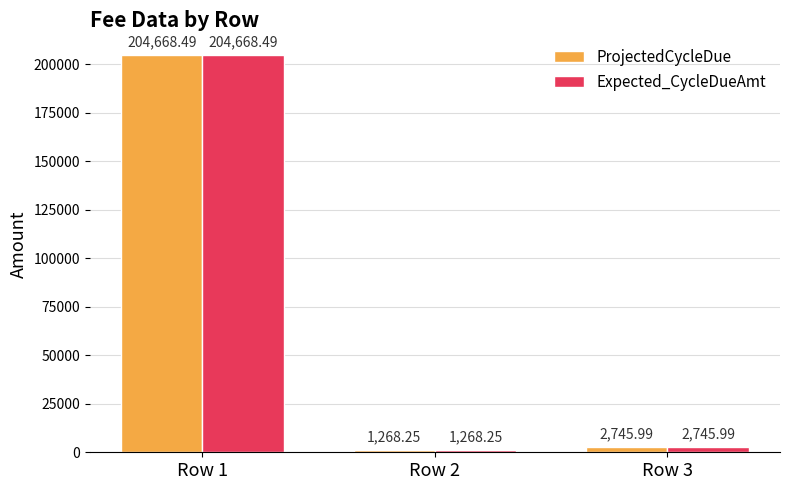

How many bars are there in total?

6